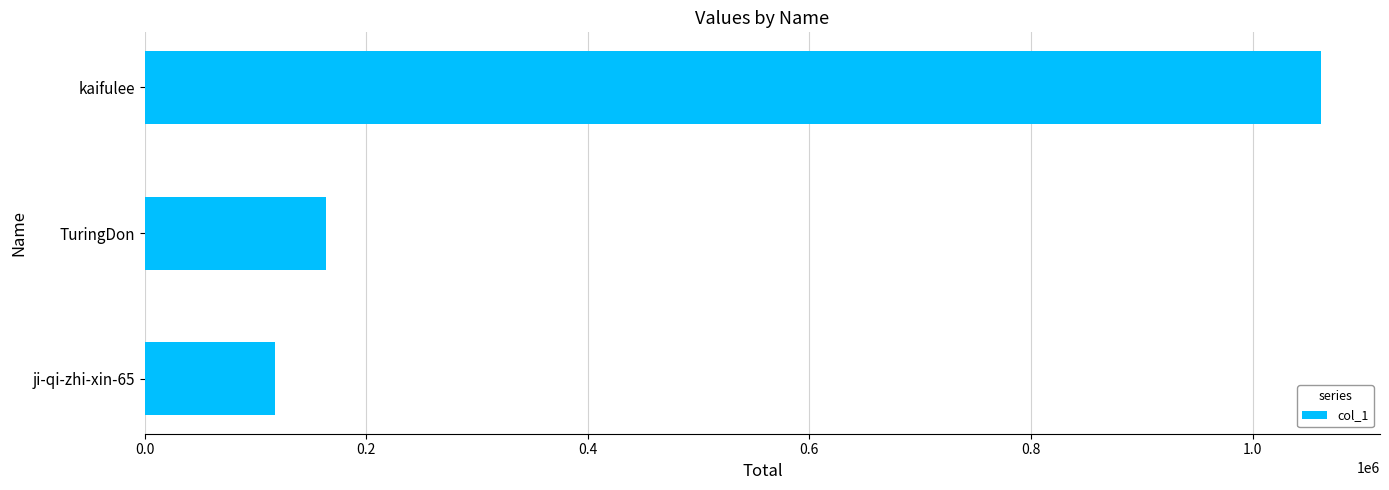

Is it true that the value at ji-qi-zhi-xin-65 is 117878?

True